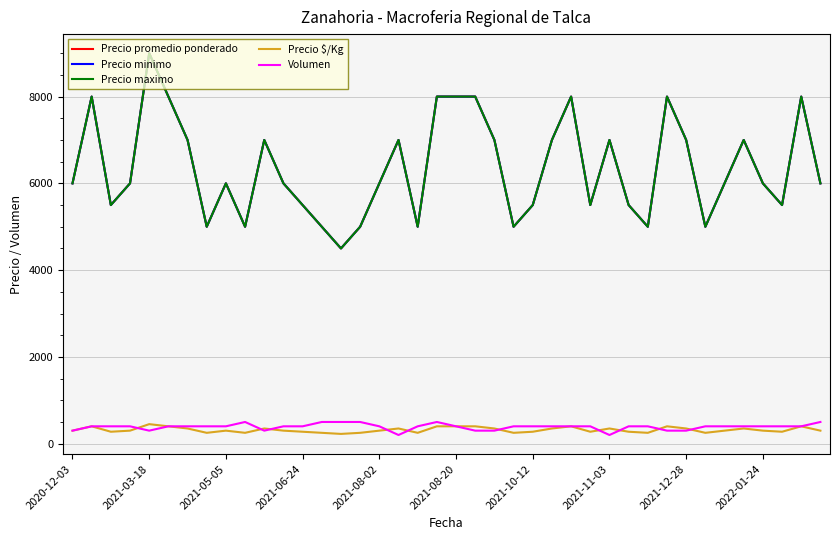

Reading right to left, transcribe all the data shown in this chart.

Precio promedio ponderado: 6000	8000	5500	6000	7000	6000	5000	7000	8000	5000	5500	7000	5500	8000	7000	5500	5000	7000	8000	8000	8000	5000	7000	6000	5000	4500	5000	5500	6000	7000	5000	6000	5000	7000	8000	9000	6000	5500	8000	6000
Precio minimo: 6000	8000	5500	6000	7000	6000	5000	7000	8000	5000	5500	7000	5500	8000	7000	5500	5000	7000	8000	8000	8000	5000	7000	6000	5000	4500	5000	5500	6000	7000	5000	6000	5000	7000	8000	9000	6000	5500	8000	6000
Precio maximo: 6000	8000	5500	6000	7000	6000	5000	7000	8000	5000	5500	7000	5500	8000	7000	5500	5000	7000	8000	8000	8000	5000	7000	6000	5000	4500	5000	5500	6000	7000	5000	6000	5000	7000	8000	9000	6000	5500	8000	6000
Precio $/Kg: 300	400	275	300	350	300	250	350	400	250	275	350	275	400	350	275	250	350	400	400	400	250	350	300	250	225	250	275	300	350	250	300	250	350	400	450	300	275	400	300
Volumen: 500	400	400	400	400	400	400	300	300	400	400	200	400	400	400	400	400	300	300	400	500	400	200	400	500	500	500	400	400	300	500	400	400	400	400	300	400	400	400	300